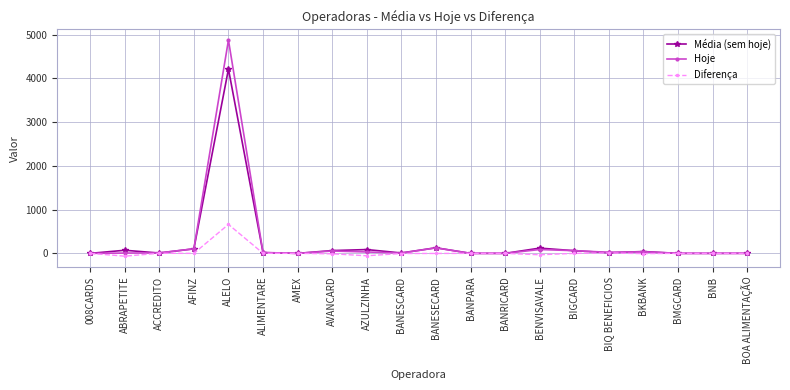

How many series are shown in this chart?

3